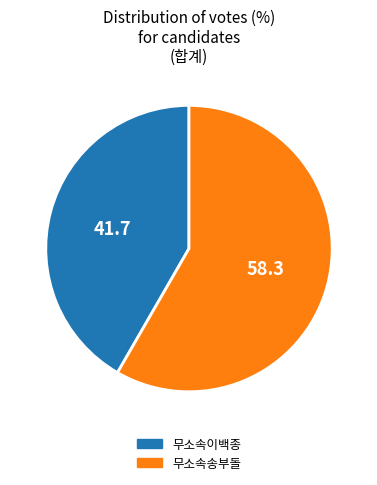

Is it true that 무소속송부돌 is 65% of the pie?

False